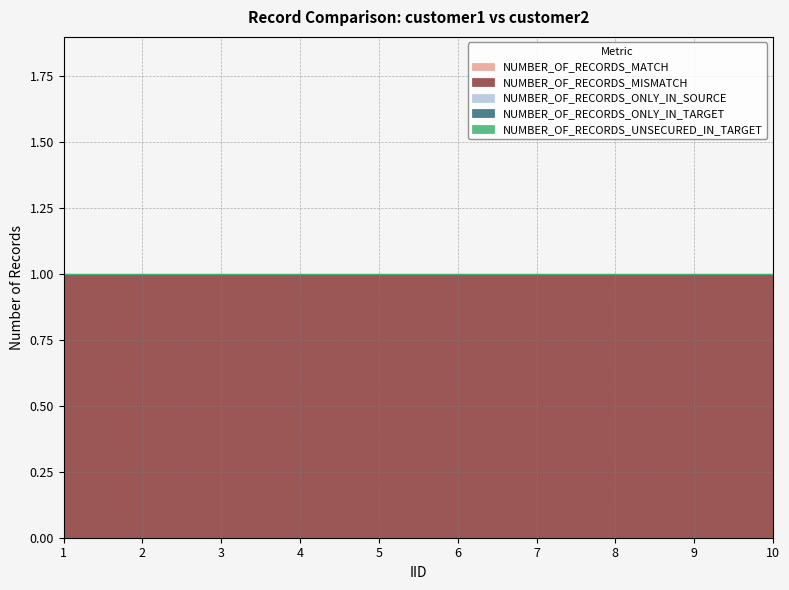

Is the value of NUMBER_OF_RECORDS_UNSECURED_IN_TARGET at 4 greater than the value of NUMBER_OF_RECORDS_MATCH at 2?

No